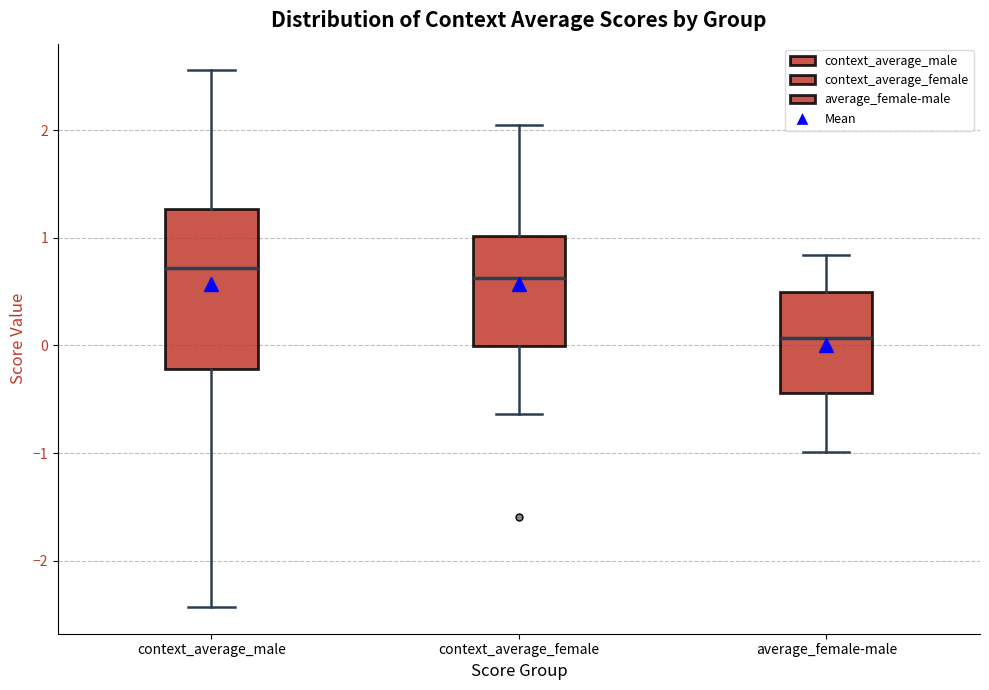

Reading left to right, transcribe this box plot: for each box, give where its median line is, the range the box spans, and where its two whiskers end, as read against the y-axis. The values are not printed on the chart, so give them approximately, as read against the axis.

context_average_male: median 0.7, box -0.2 to 1.3, whiskers -2.4 to 2.6
context_average_female: median 0.6, box 0.0 to 1.0, whiskers -0.6 to 2.1
average_female-male: median 0.1, box -0.4 to 0.5, whiskers -1.0 to 0.8